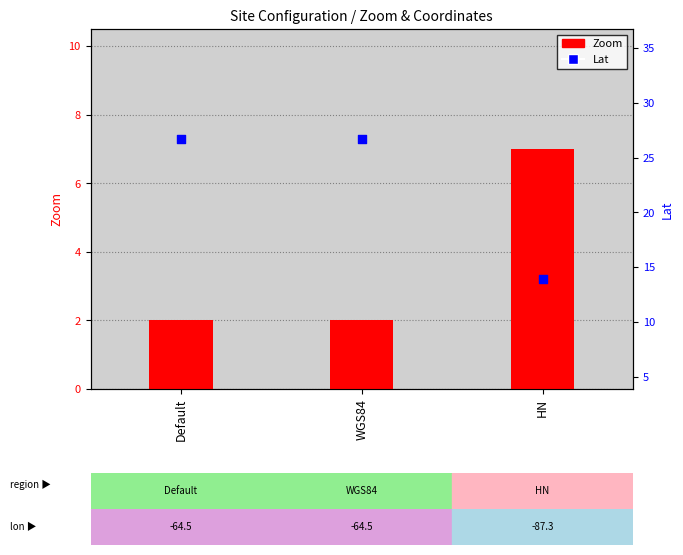

Which series contains the lowest Y value?

Zoom